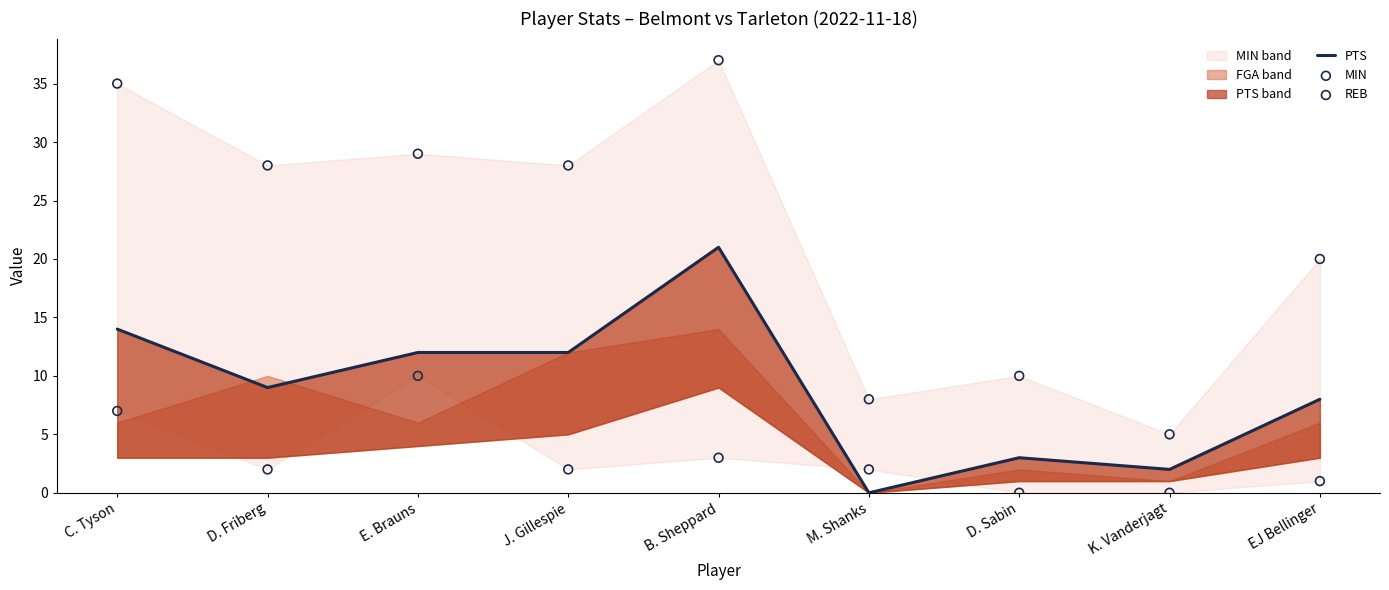

Which series has the largest total across all categories?

MIN